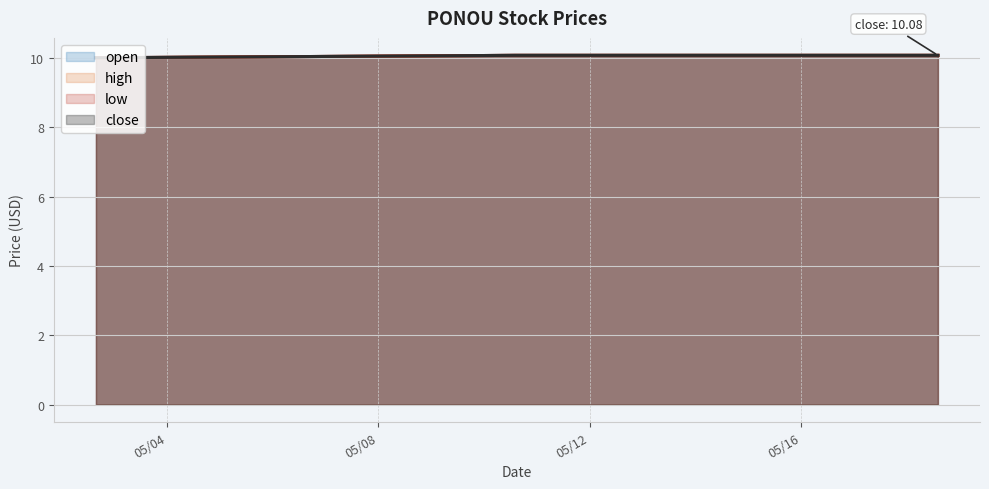

Which label corresponds to the smallest value in the chart?

2022-05-02 15:45:00